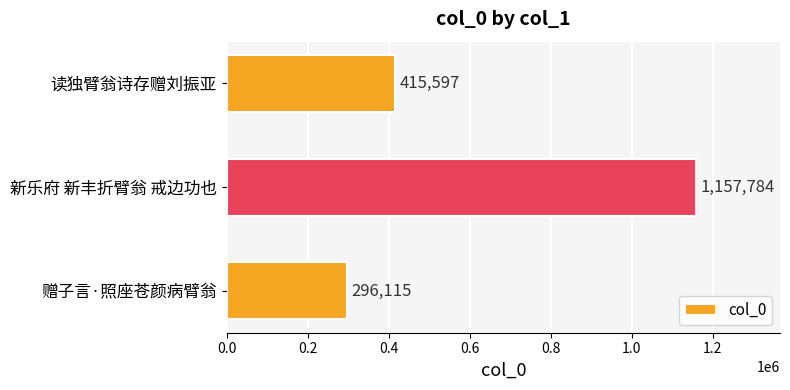

Count the values in the range 296115 to 1157784.

3